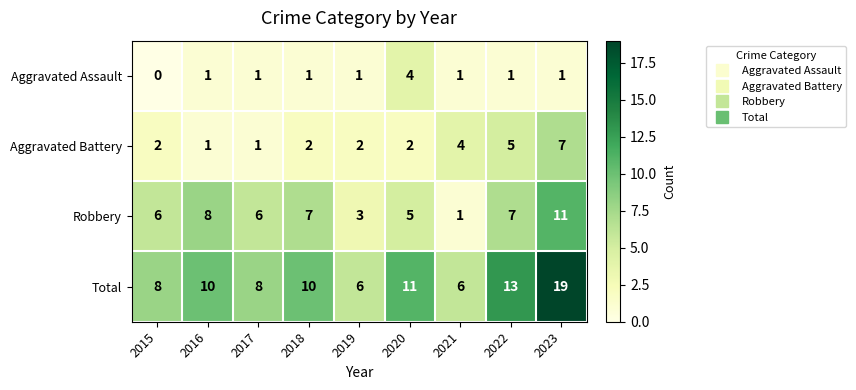

At which category does the chart reach its minimum across all series?

2015